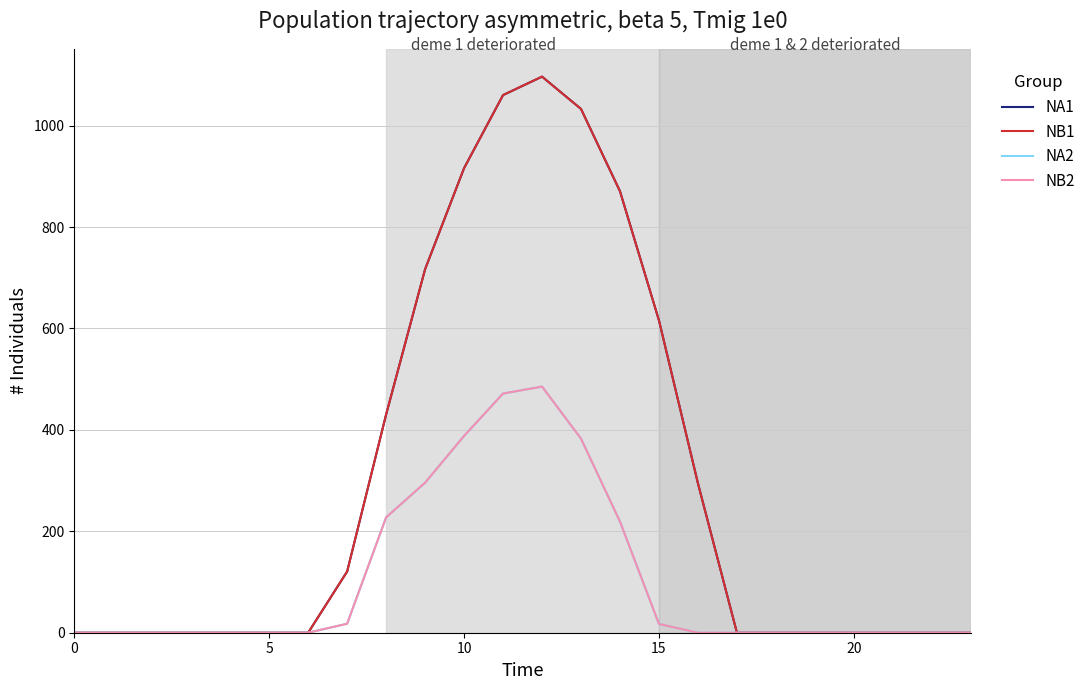

What is the difference between the second highest and second lowest values in the NB1 series?

1060.3